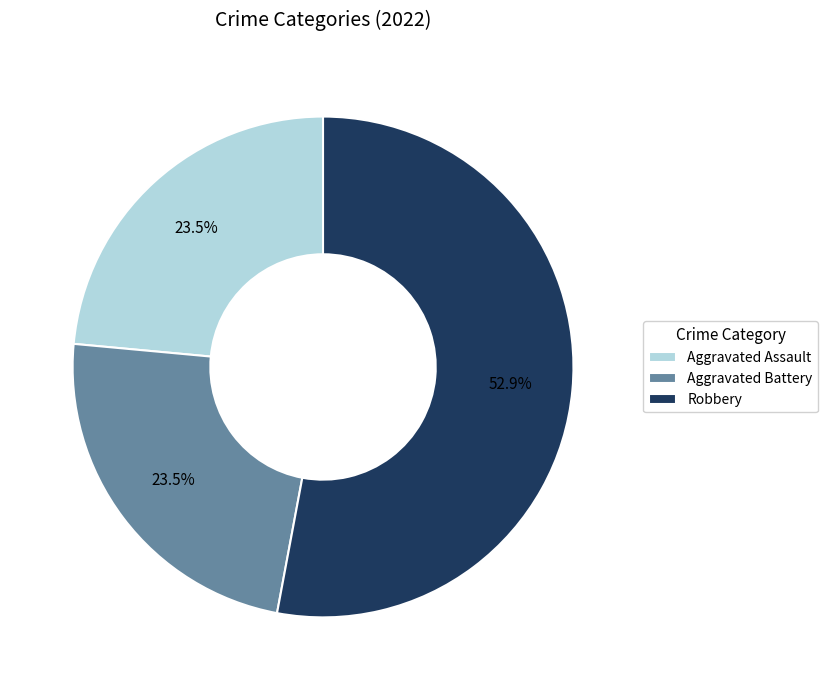

To the nearest percent, what is the difference between the Aggravated Battery and Robbery slice percentages?

29%